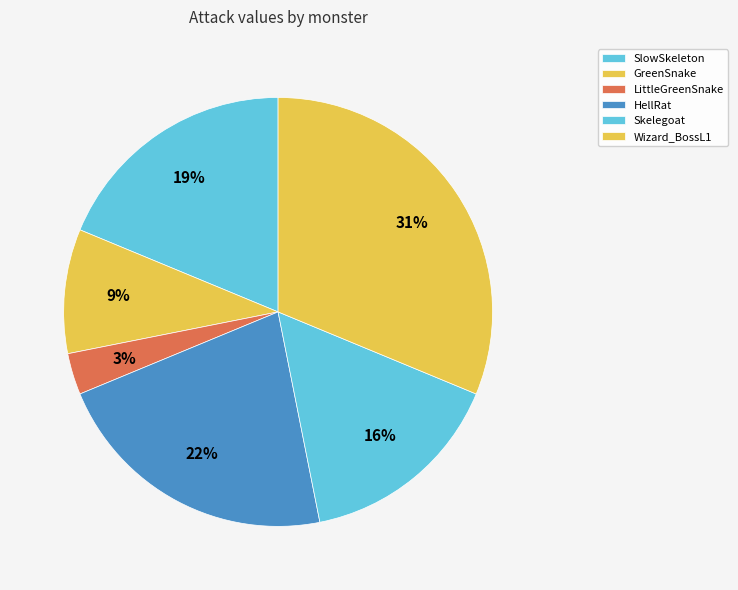

How many slices are in this pie chart?

6